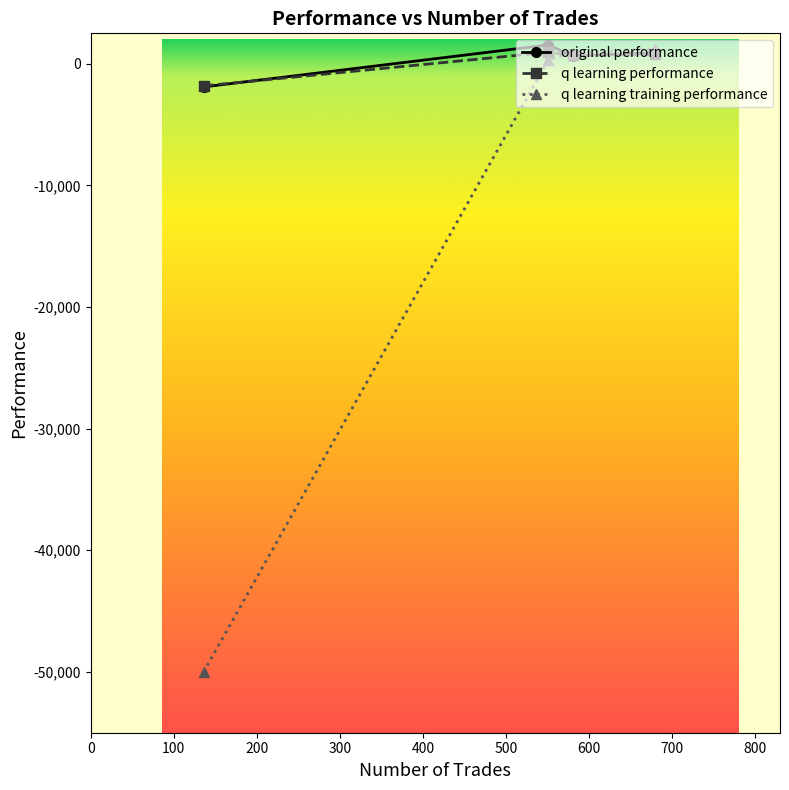

Which series has the widest spread of values?

q learning training performance